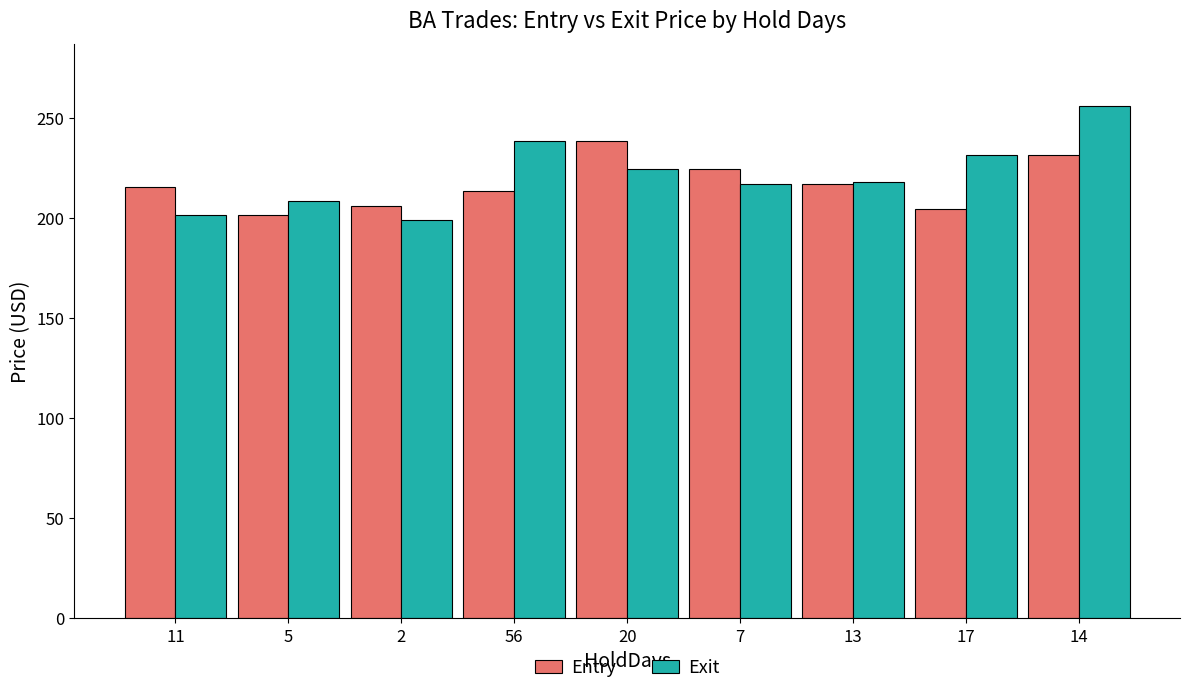

List the series in order of their overall mean, highest first.

Exit, Entry